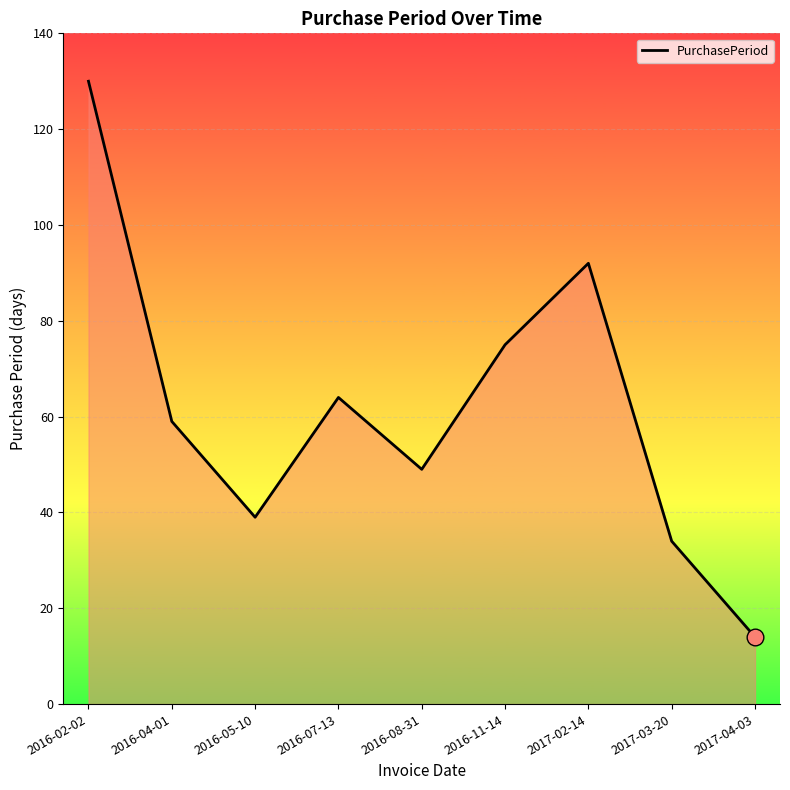

What is the difference between the values at 2016-05-10 and 2016-11-14?

36